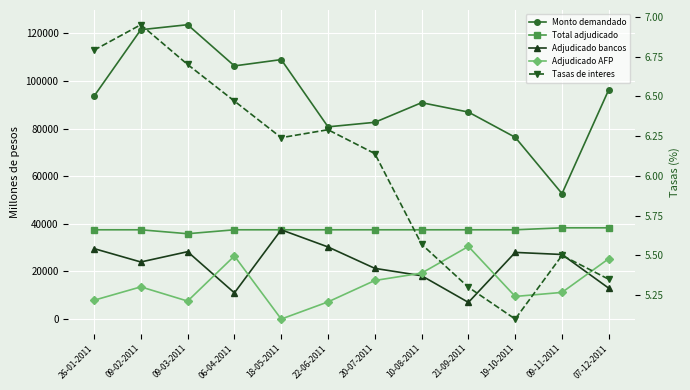

What is the difference between the maximum and minimum values in the Monto demandado series?

70950.0